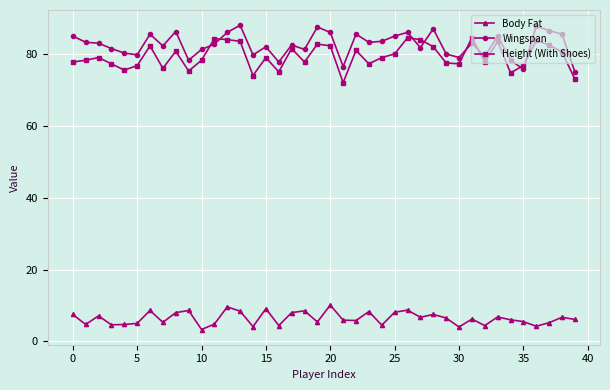

What is the lowest value of the Wingspan series?

75.0